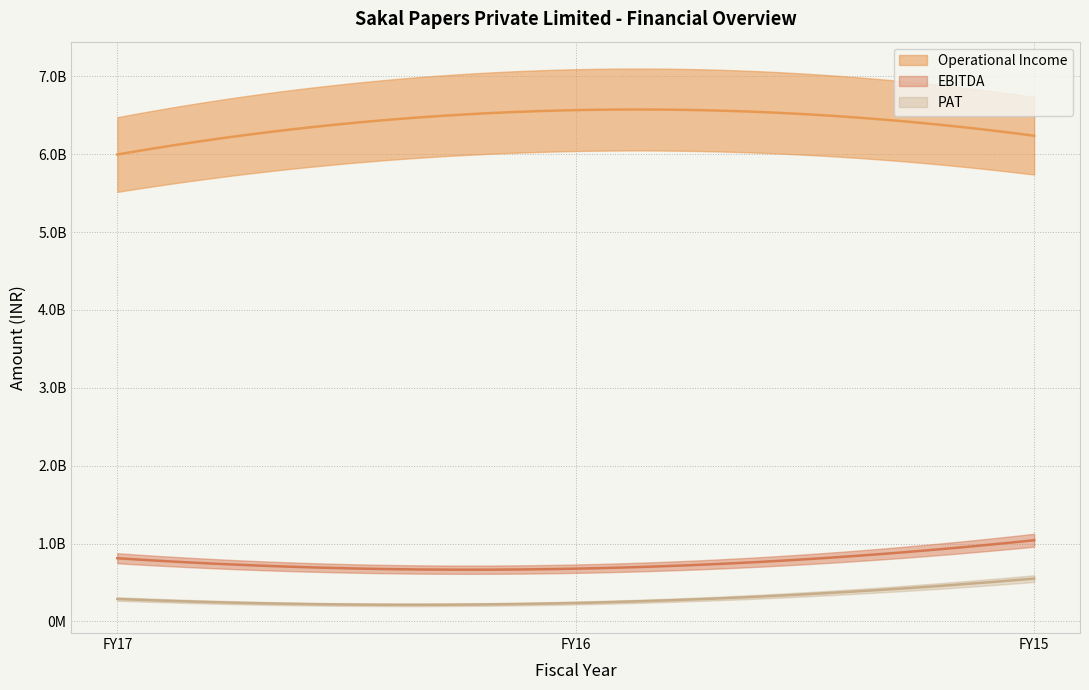

What is the value of the PAT point at the 2nd from the left?

236602000